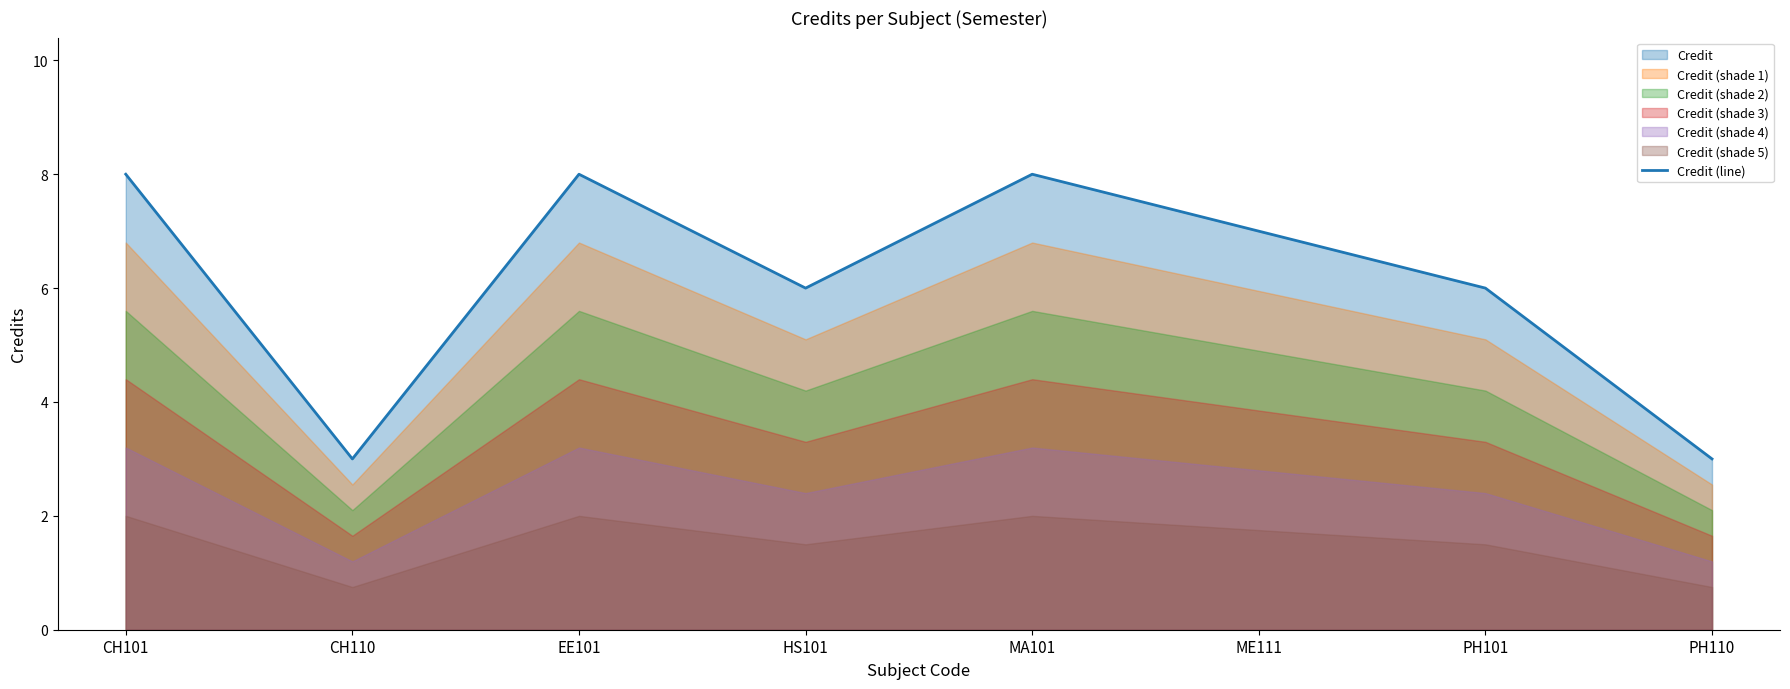

Which category has the highest value across all series?

CH101